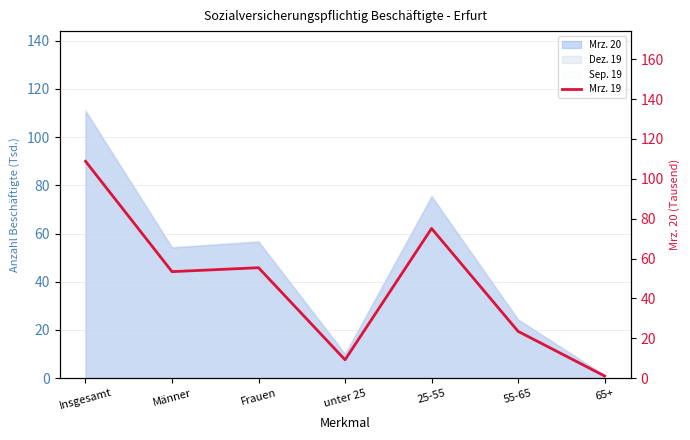

What is the label of the 1st point from the left?

Insgesamt